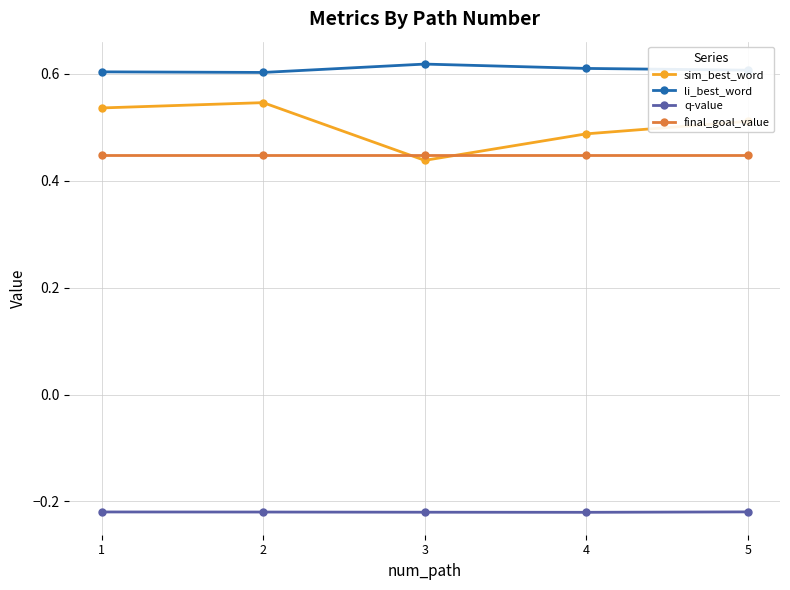

How many interior local valleys does the sim_best_word series have?

1